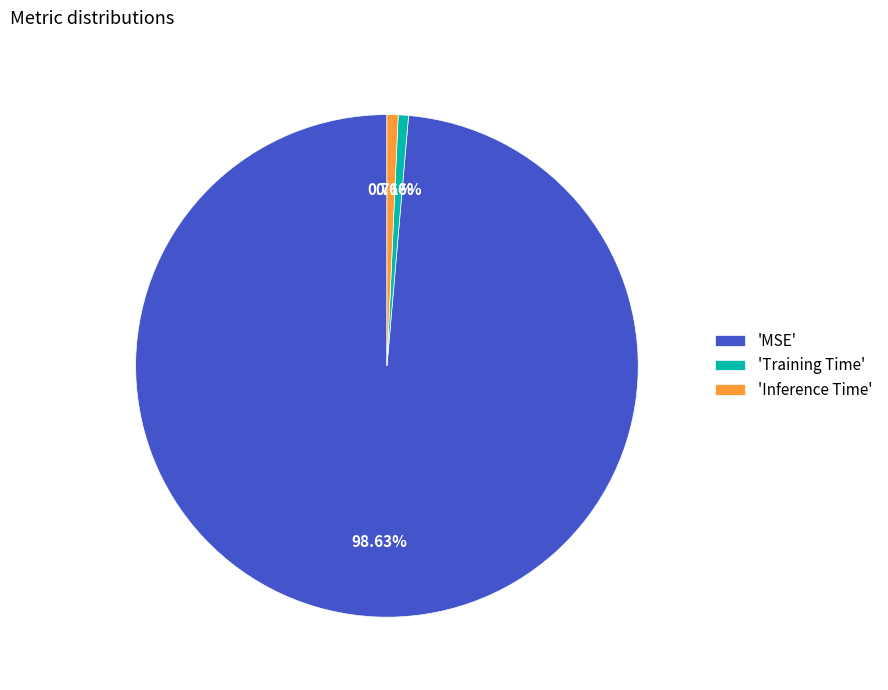

Combined, do 'Inference Time' and 'MSE' account for over 50%?

Yes